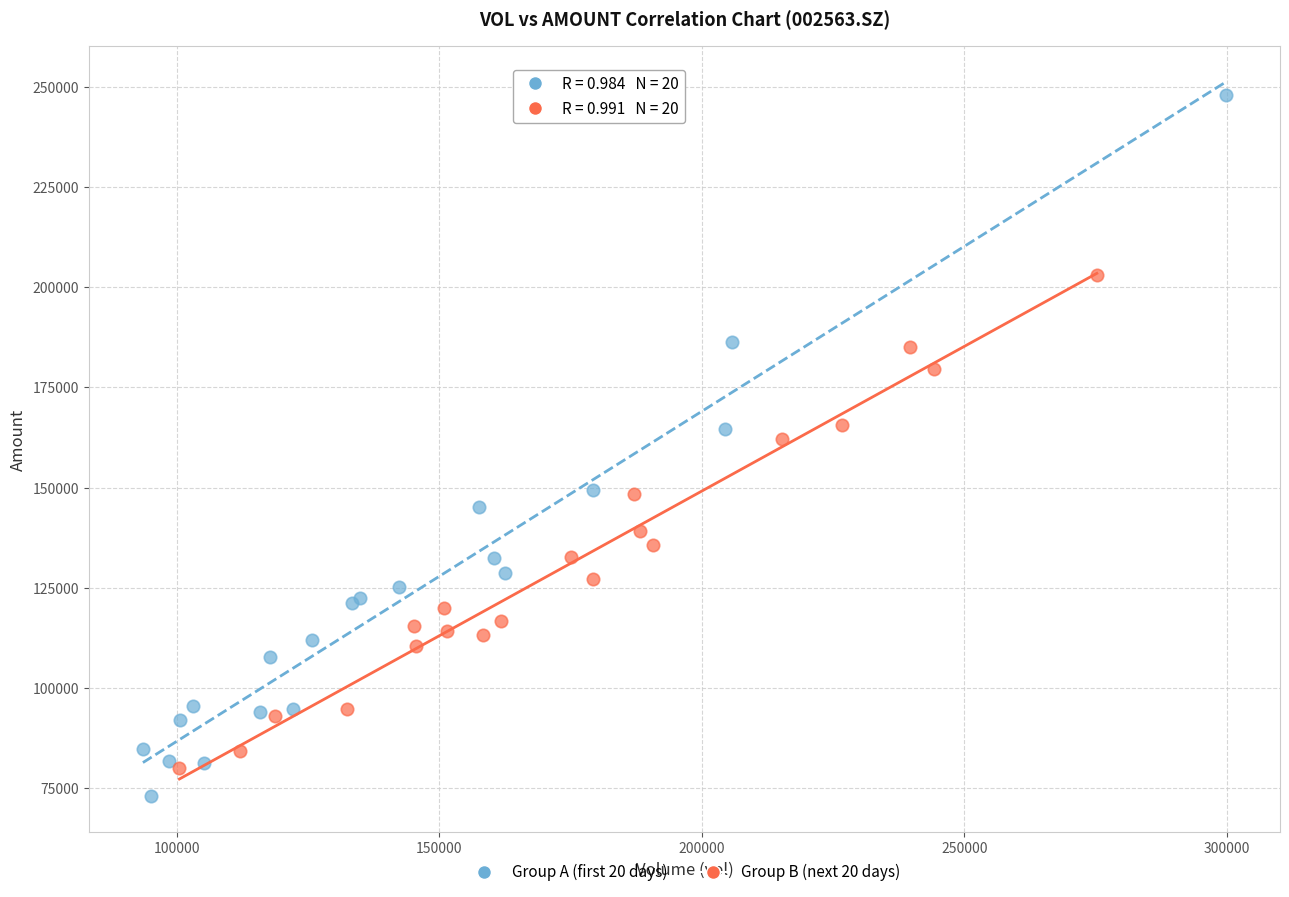

Which series has the widest spread of Y values?

Group A (first 20 days)